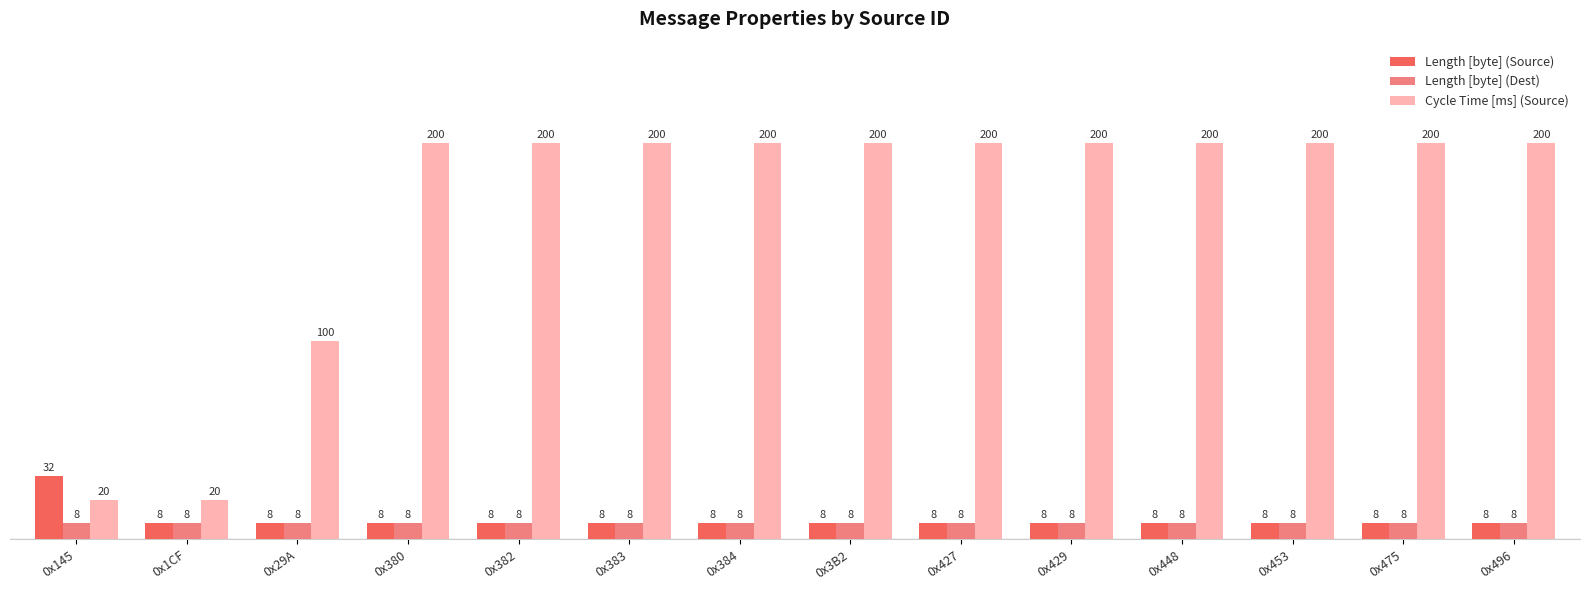

What is the minimum value for Length [byte] (Dest)?

8